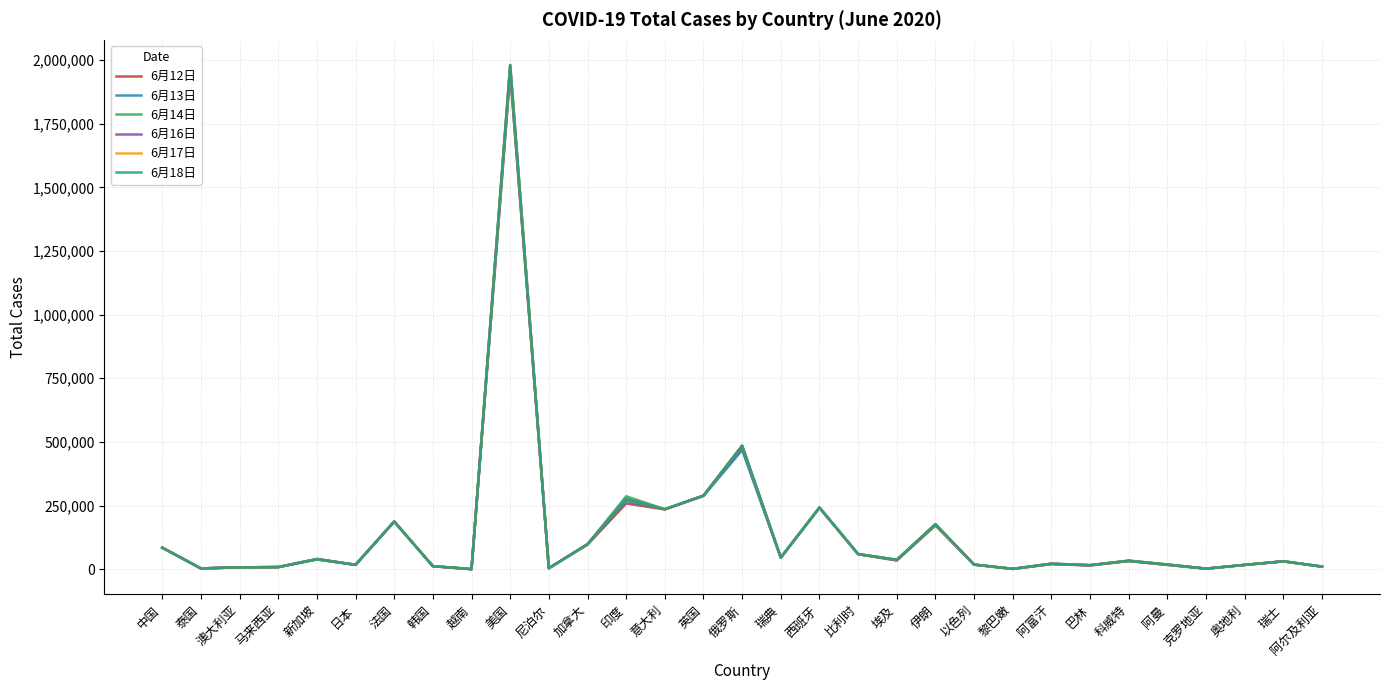

Rank the categories by 6月14日 value from highest to lowest.

美国, 俄罗斯, 英国, 印度, 西班牙, 意大利, 法国, 伊朗, 加拿大, 中国, 比利时, 瑞典, 新加坡, 埃及, 科威特, 瑞士, 阿富汗, 阿曼, 以色列, 日本, 奥地利, 巴林, 韩国, 阿尔及利亚, 马来西亚, 澳大利亚, 尼泊尔, 泰国, 克罗地亚, 黎巴嫩, 越南